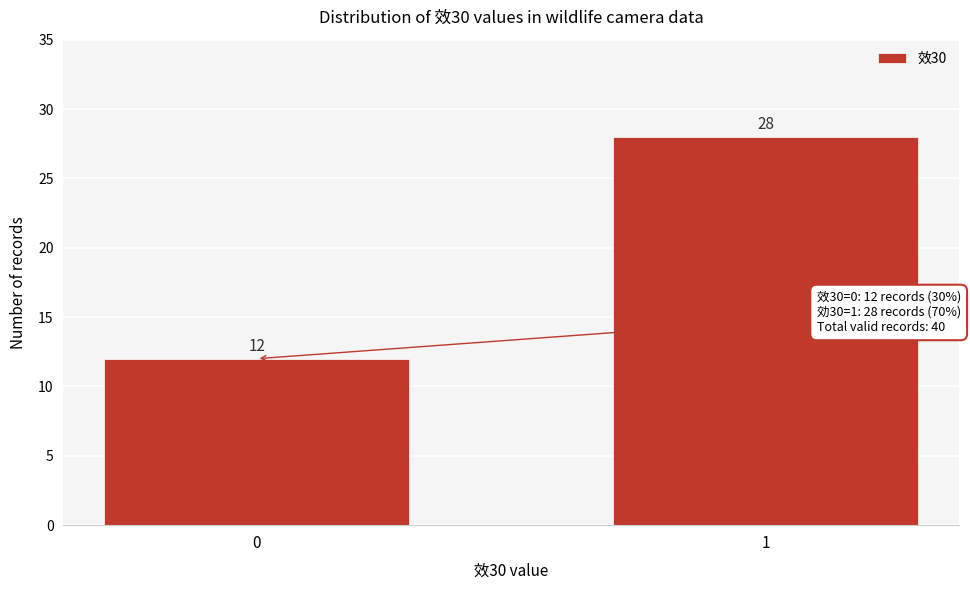

Reading right to left, transcribe all the data shown in this chart.

1=28	0=12